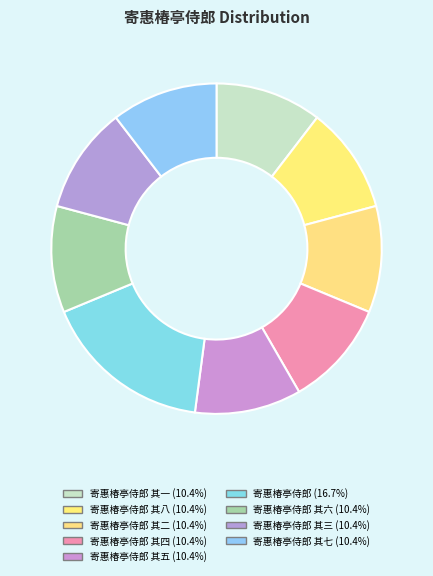

To the nearest percent, what is the difference between the largest and smallest slice percentages?

6%